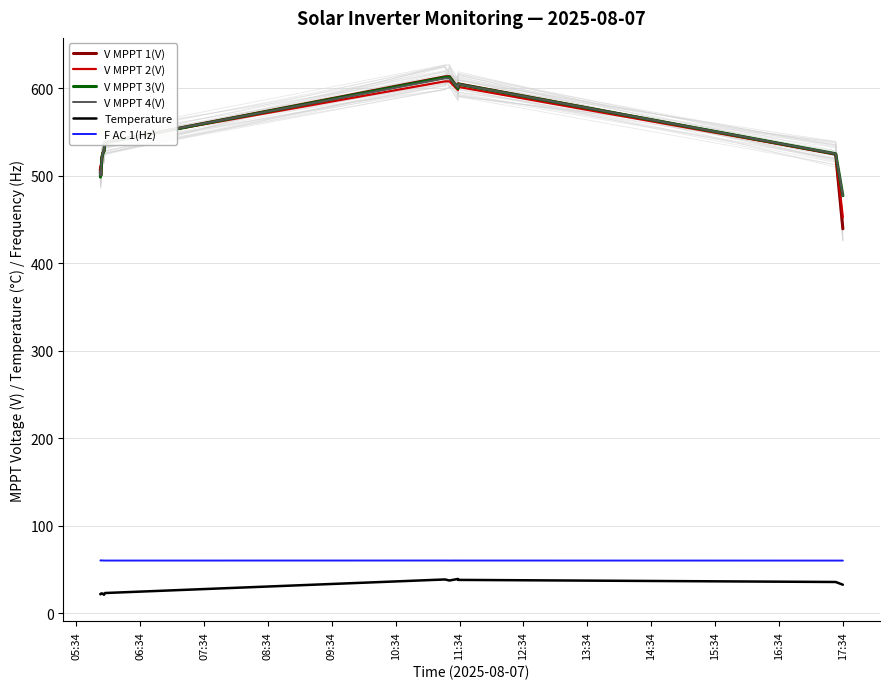

How many distinct data groups are displayed?

6